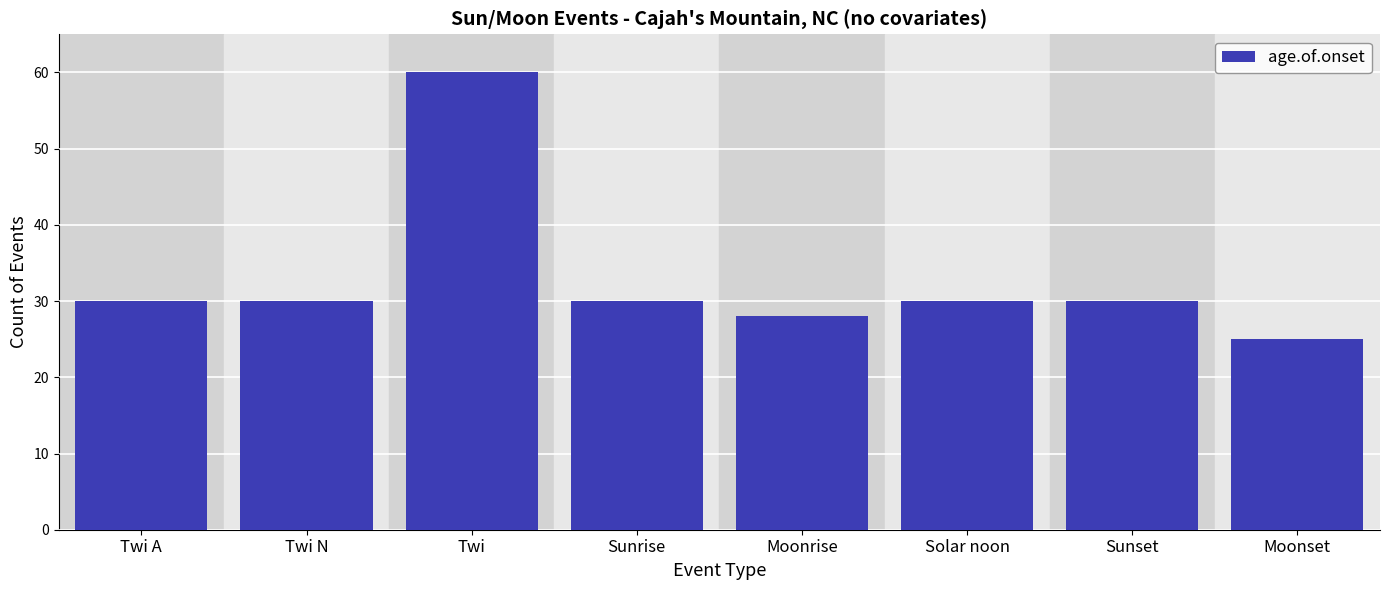

What is the difference between the maximum and second lowest values?

32